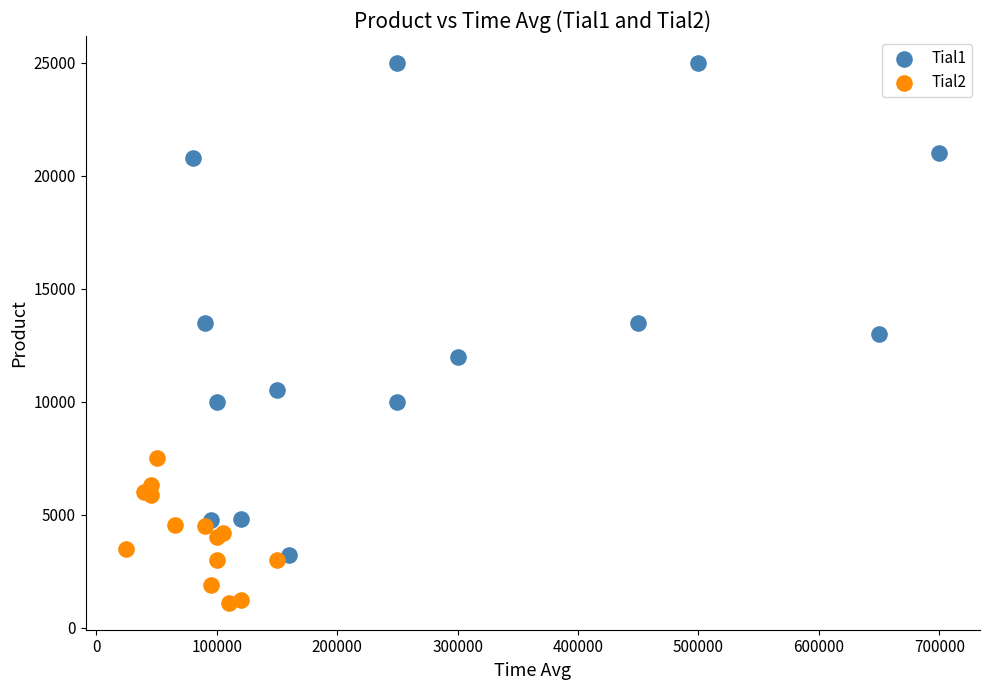

Which series reaches the maximum Y coordinate?

Tial1